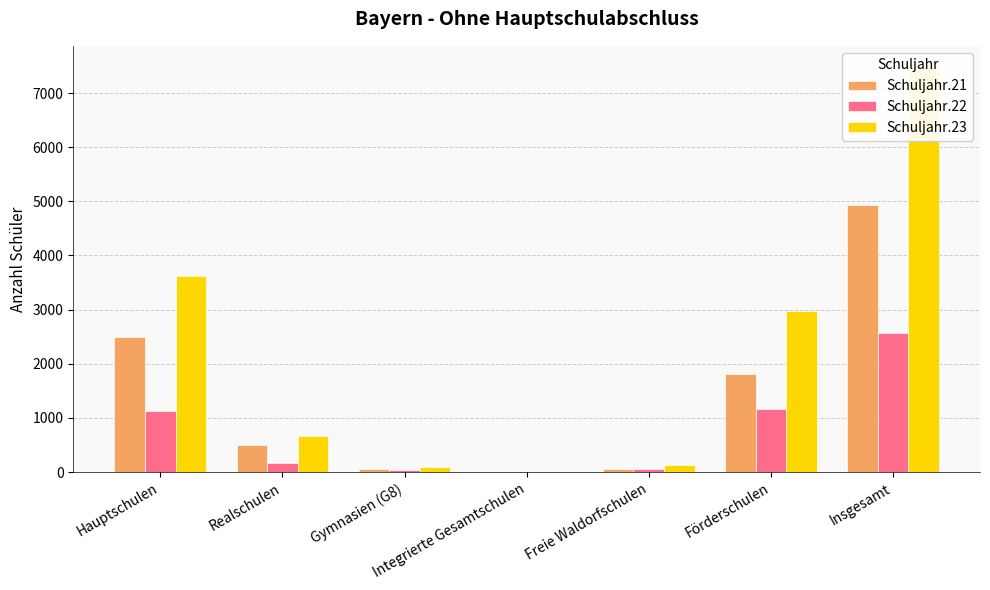

Which category has the highest value in the Schuljahr.23 series?

Insgesamt